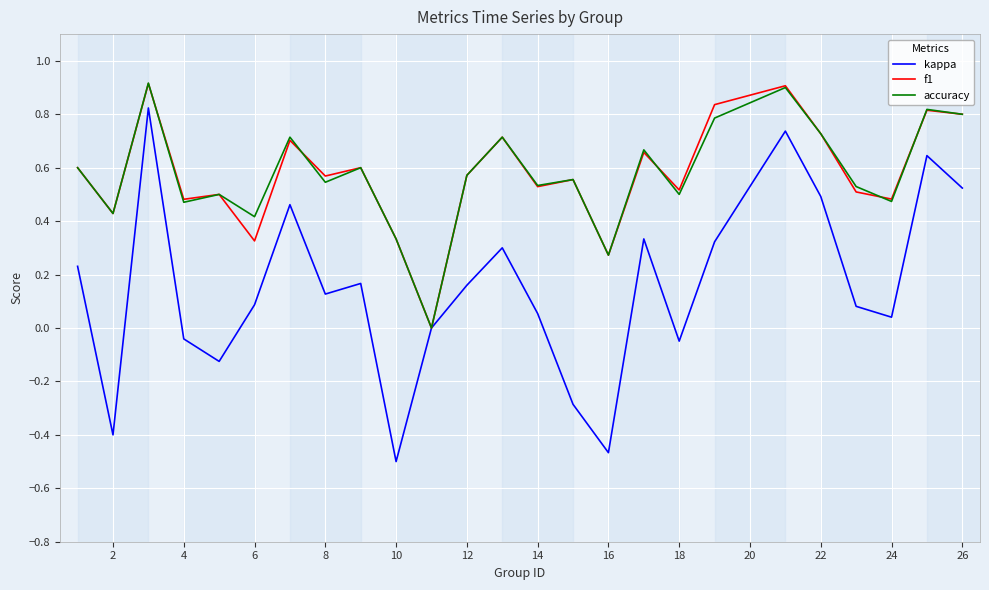

Does the chart have visible grid lines?

Yes